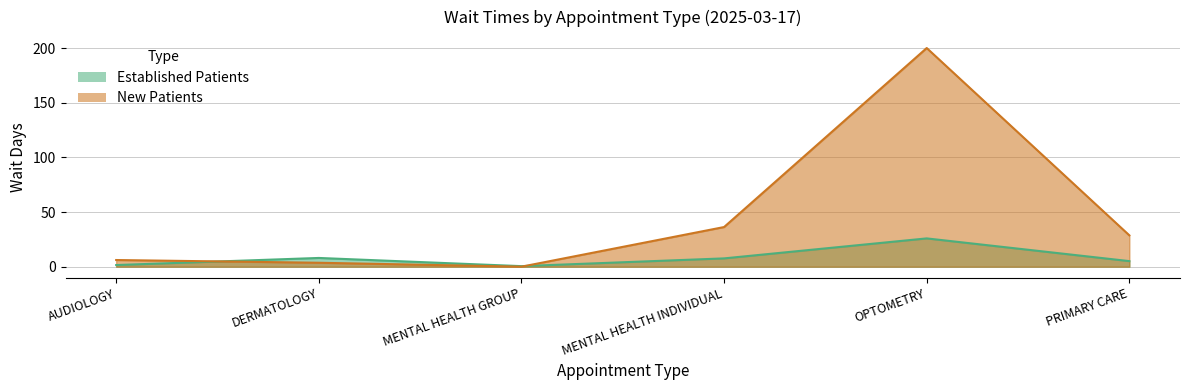

What is the approximate value of EstablishedPatients at DERMATOLOGY?

8.0